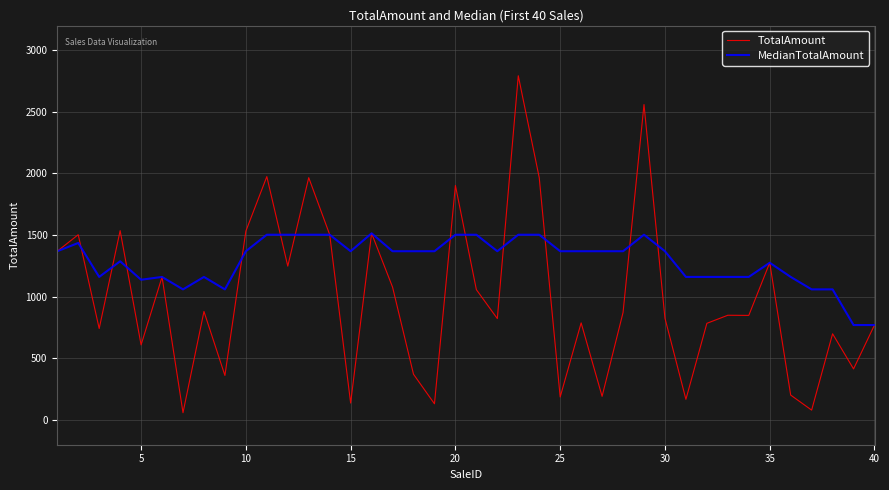

Which series has the largest range (max minus min)?

TotalAmount